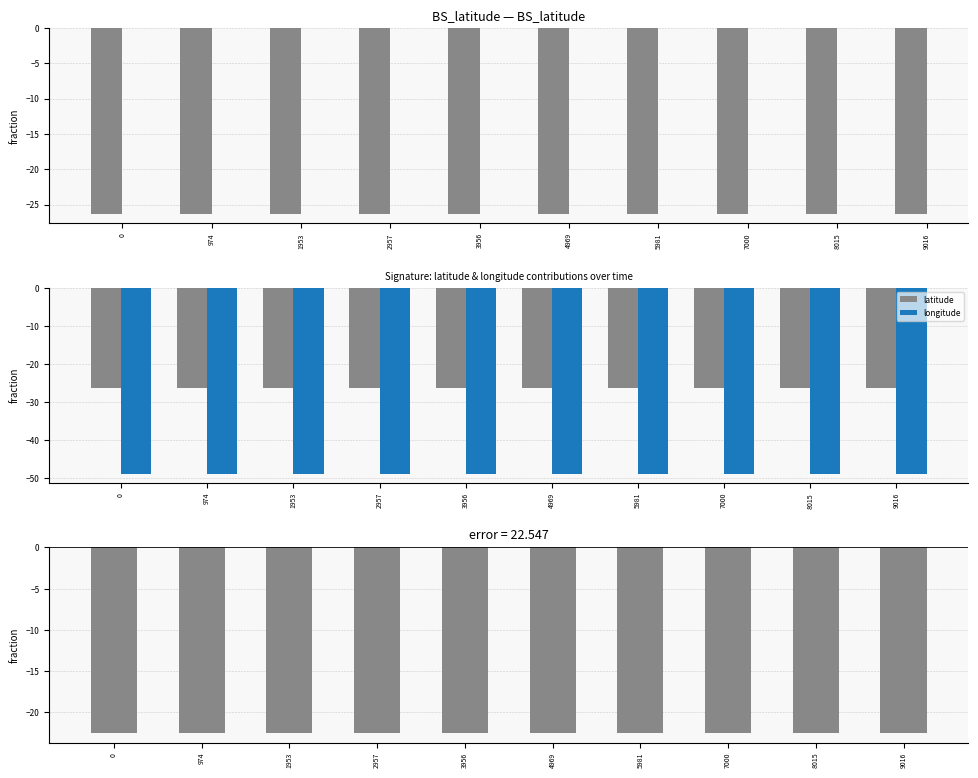

Reading right to left, list all the values displayed in this chart.

latitude: 9016=-26.3	8015=-26.3	7000=-26.3	5981=-26.3	4969=-26.3	3956=-26.3	2957=-26.3	1953=-26.3	974=-26.3	0=-26.3
longitude: 9016=-48.9	8015=-48.9	7000=-48.9	5981=-48.9	4969=-48.9	3956=-48.9	2957=-48.9	1953=-48.9	974=-48.9	0=-48.9
longitude - latitude: 9016=-22.5	8015=-22.5	7000=-22.5	5981=-22.5	4969=-22.5	3956=-22.5	2957=-22.5	1953=-22.5	974=-22.5	0=-22.5